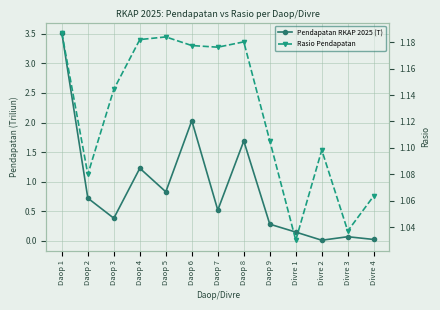

What is the difference between the highest and lowest values at Daop 3?

0.8